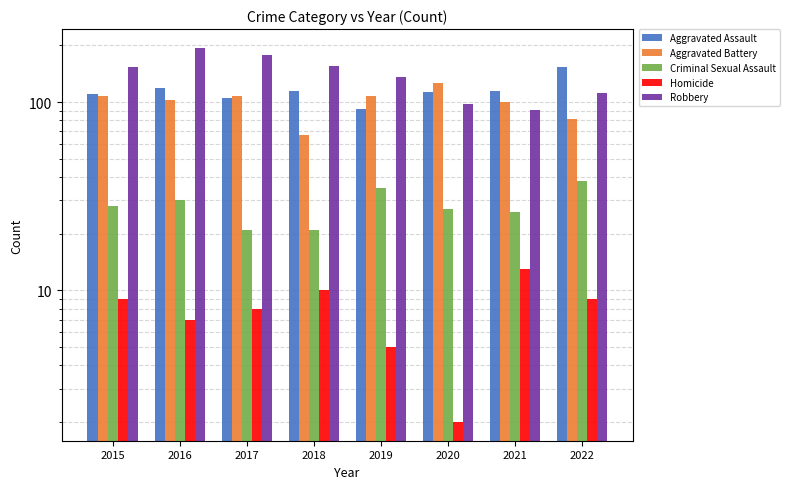

What is the sum of all Homicide values?

63